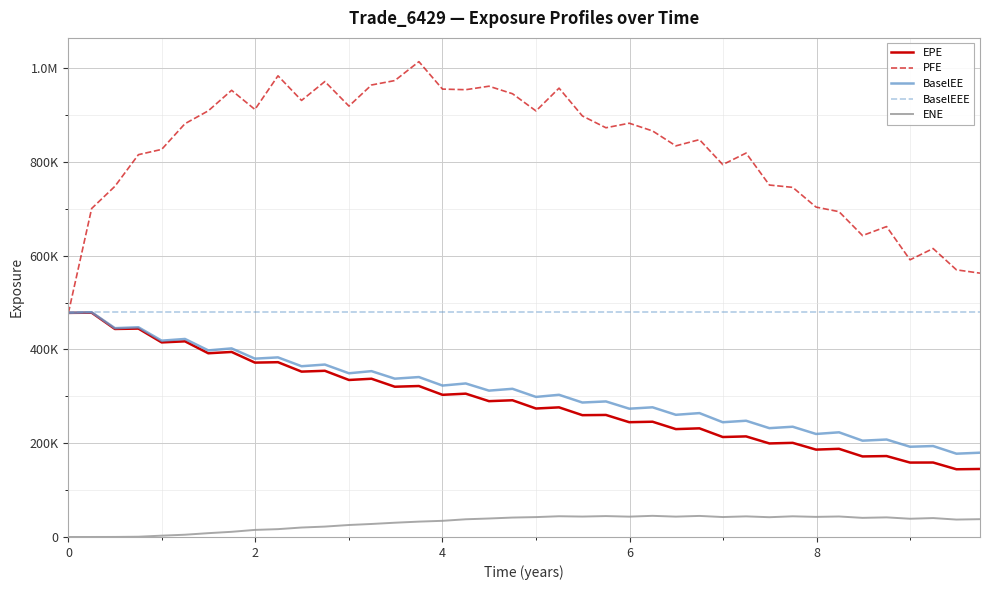

Is this an area chart (filled region under the line)?

No